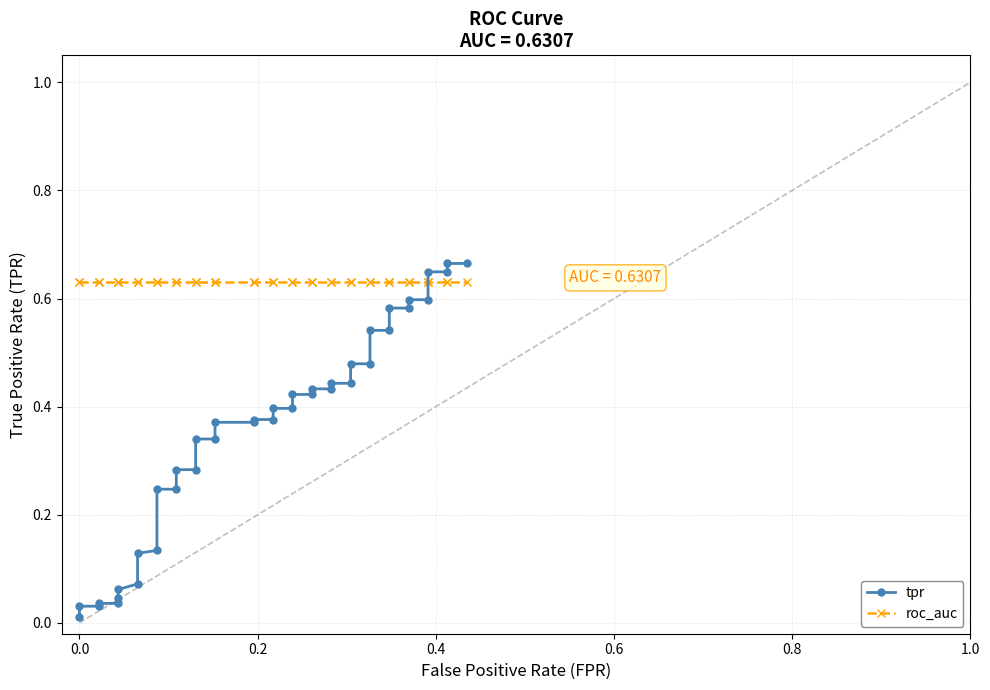

Reading left to right, transcribe all the data shown in this chart.

tpr: 0.0	0.0	0.0	0.0	0.0	0.0	0.1	0.1	0.1	0.1	0.2	0.2	0.3	0.3	0.3	0.3	0.4	0.4	0.4	0.4	0.4	0.4	0.4	0.4	0.4	0.4	0.4	0.4	0.5	0.5	0.5	0.5	0.6	0.6	0.6	0.6	0.6	0.6	0.7	0.7
roc_auc: 0.6	0.6	0.6	0.6	0.6	0.6	0.6	0.6	0.6	0.6	0.6	0.6	0.6	0.6	0.6	0.6	0.6	0.6	0.6	0.6	0.6	0.6	0.6	0.6	0.6	0.6	0.6	0.6	0.6	0.6	0.6	0.6	0.6	0.6	0.6	0.6	0.6	0.6	0.6	0.6